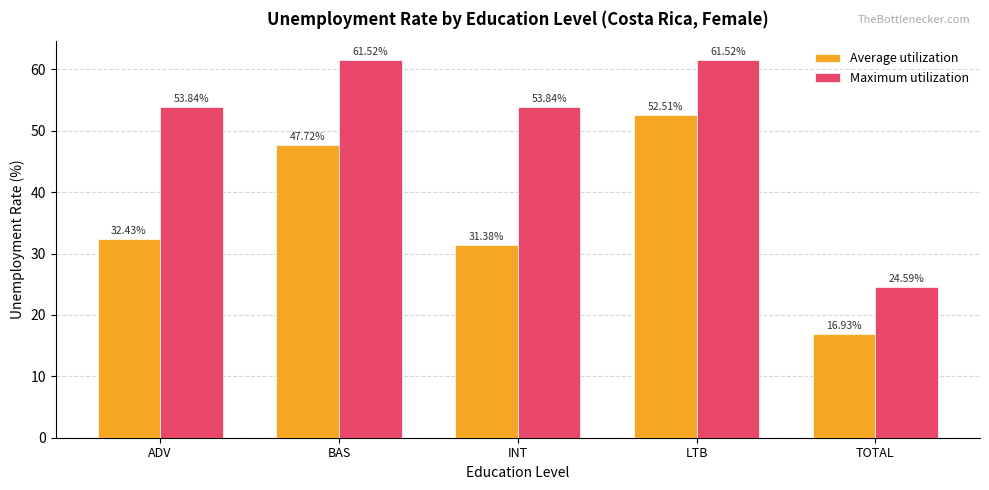

Reading right to left, extract all data points from this chart.

Average utilization: 16.9	52.5	31.4	47.7	32.4
Maximum utilization: 24.6	61.5	53.8	61.5	53.8